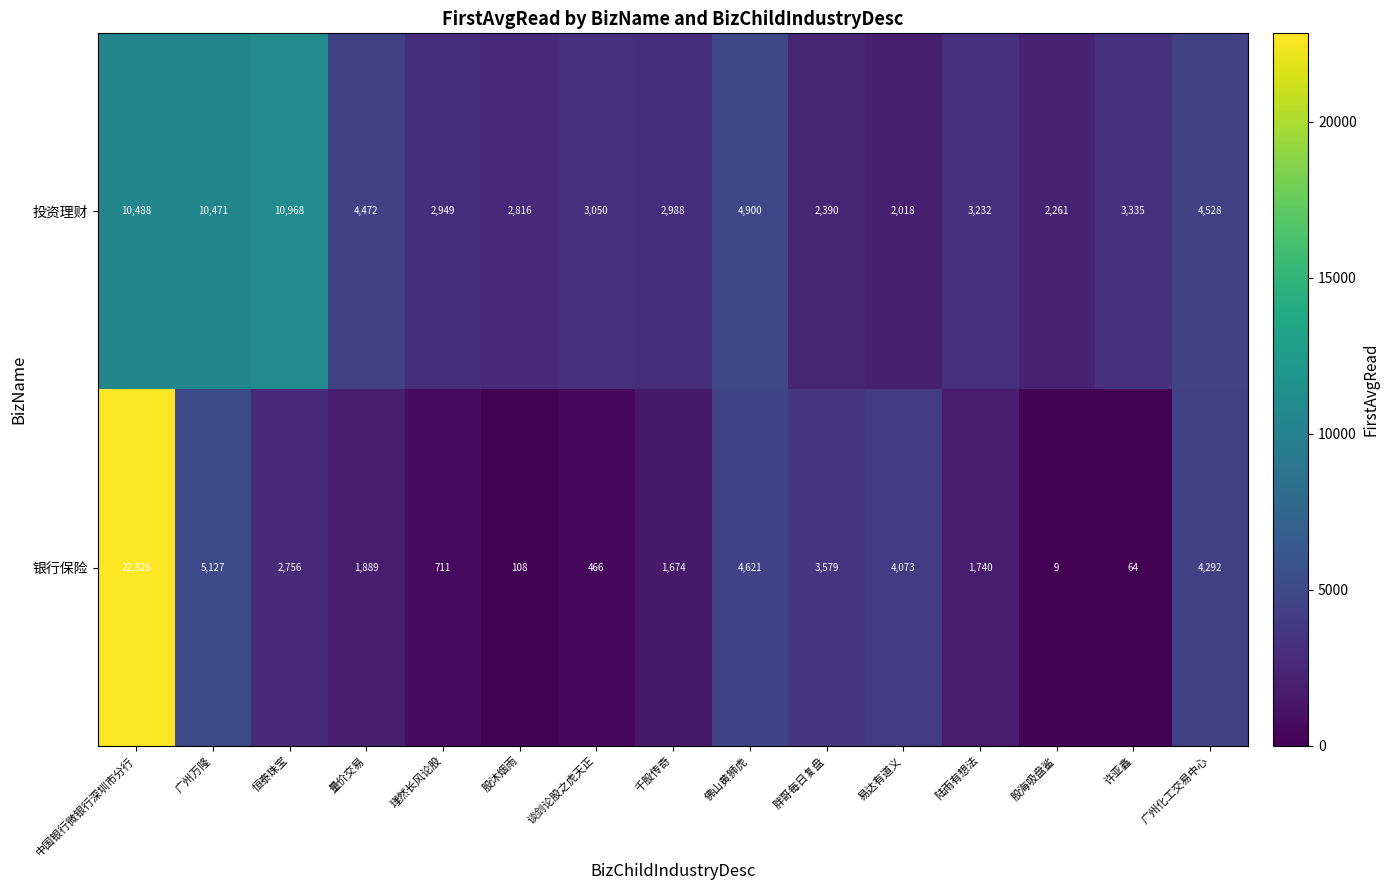

What is the difference between the maximum and minimum values in the 银行保险 series?

22817